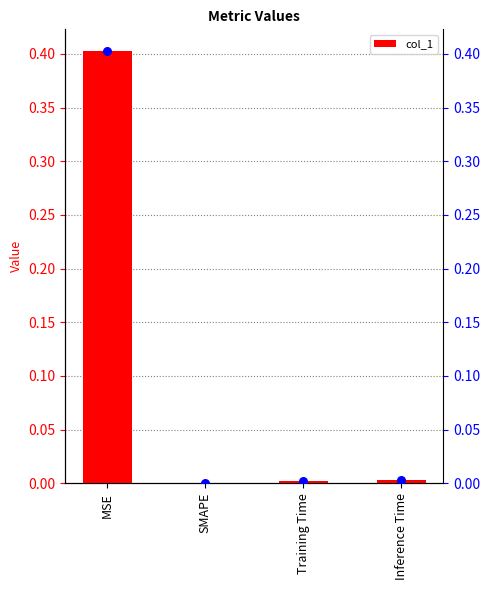

At how many categories does at least one series exceed 0?

3